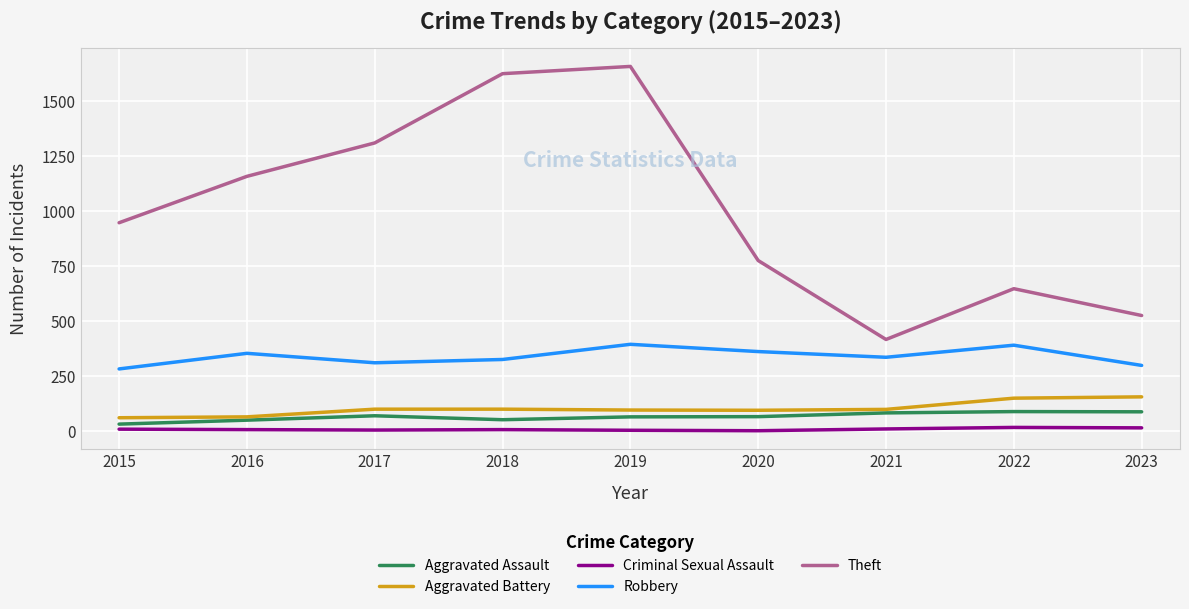

Is this an area chart (filled region under the line)?

No